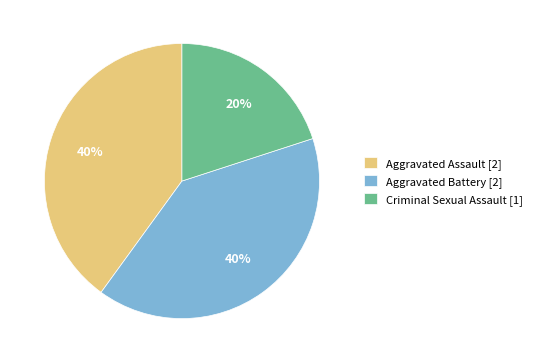

How many segments does this pie chart have?

3